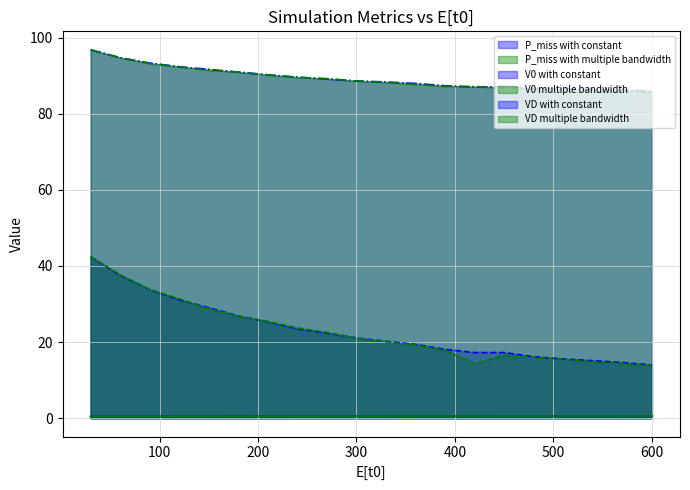

What is the sum of all VD multiple bandwidth values?

1784.0